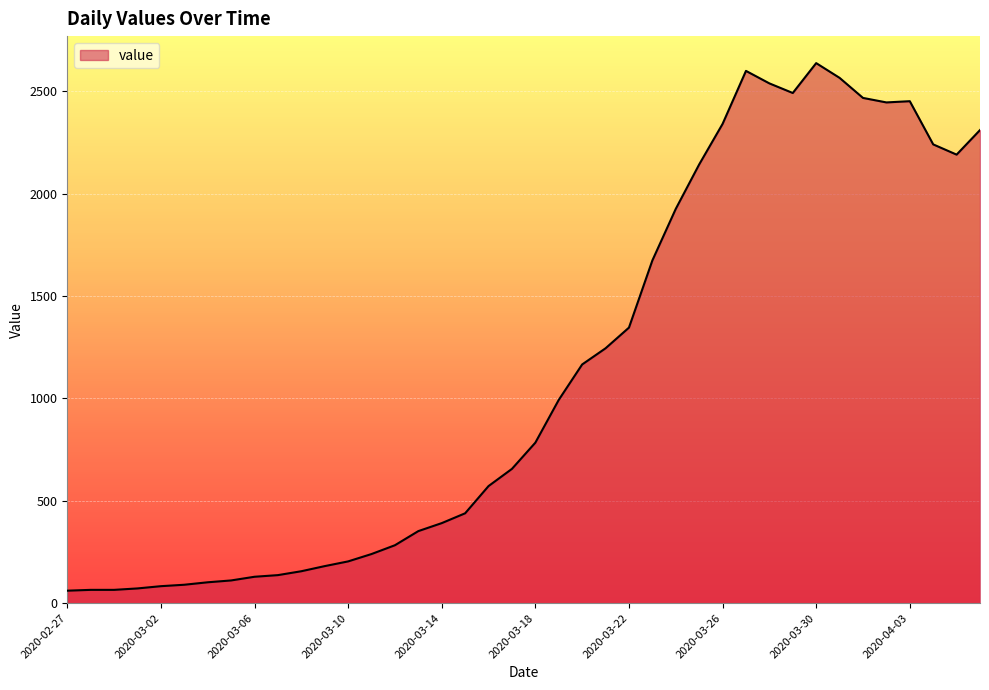

What is the maximum value shown in the chart?

2638